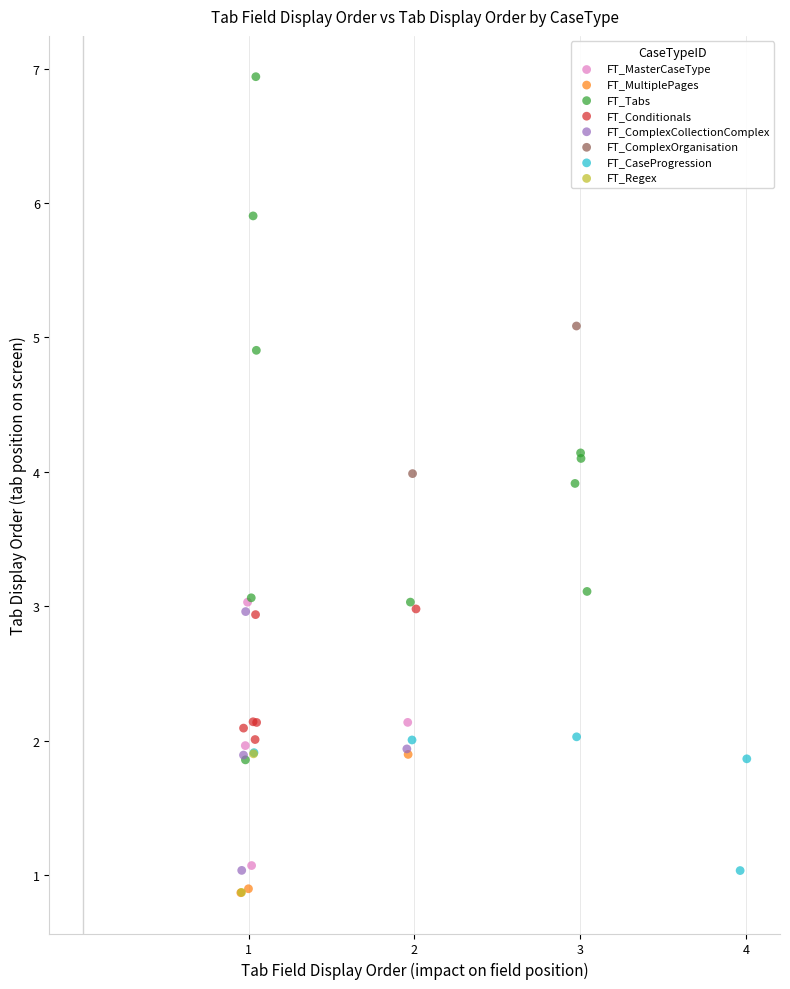

Which series has the largest Y range (max minus min)?

FT_Tabs